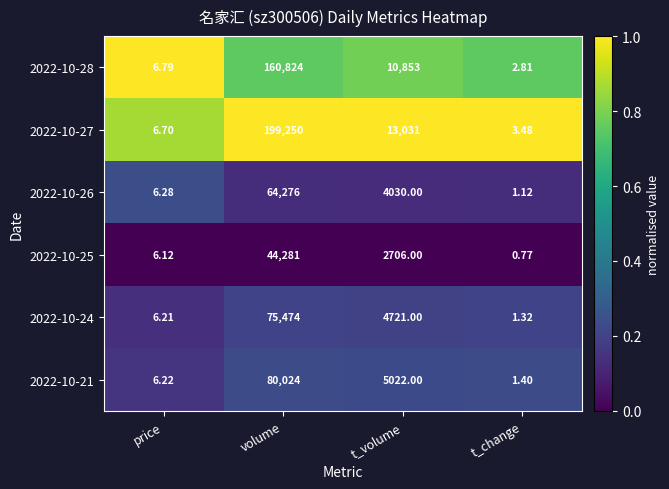

At which category is the sum across all series the highest?

volume